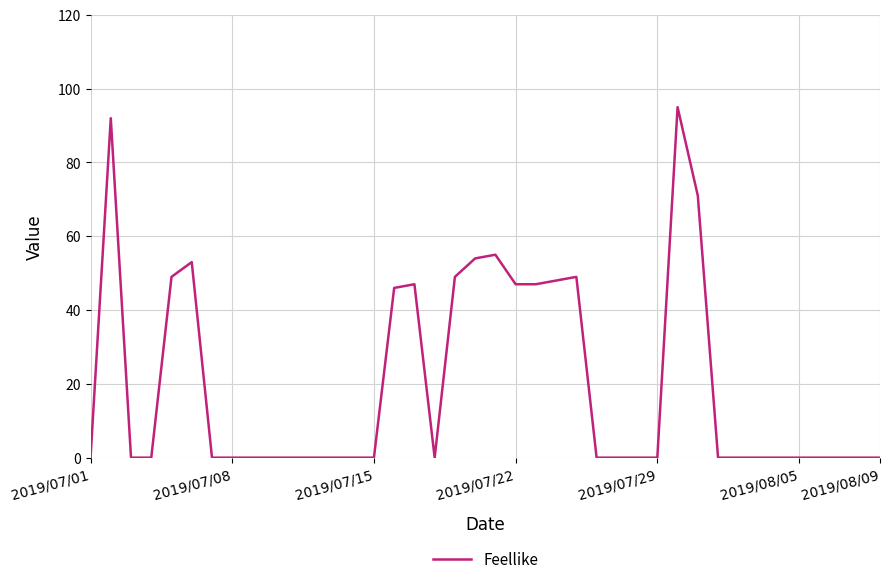

What is the difference between the maximum and minimum values?

95